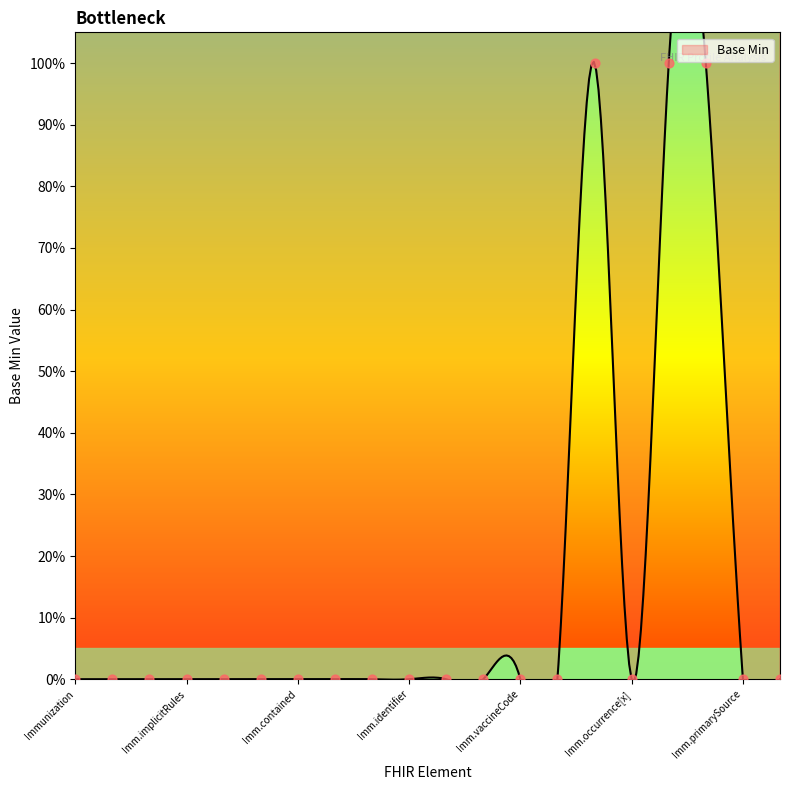

Between Immunization.implicitRules and Immunization.modifierExtension, which is larger?

Immunization.implicitRules